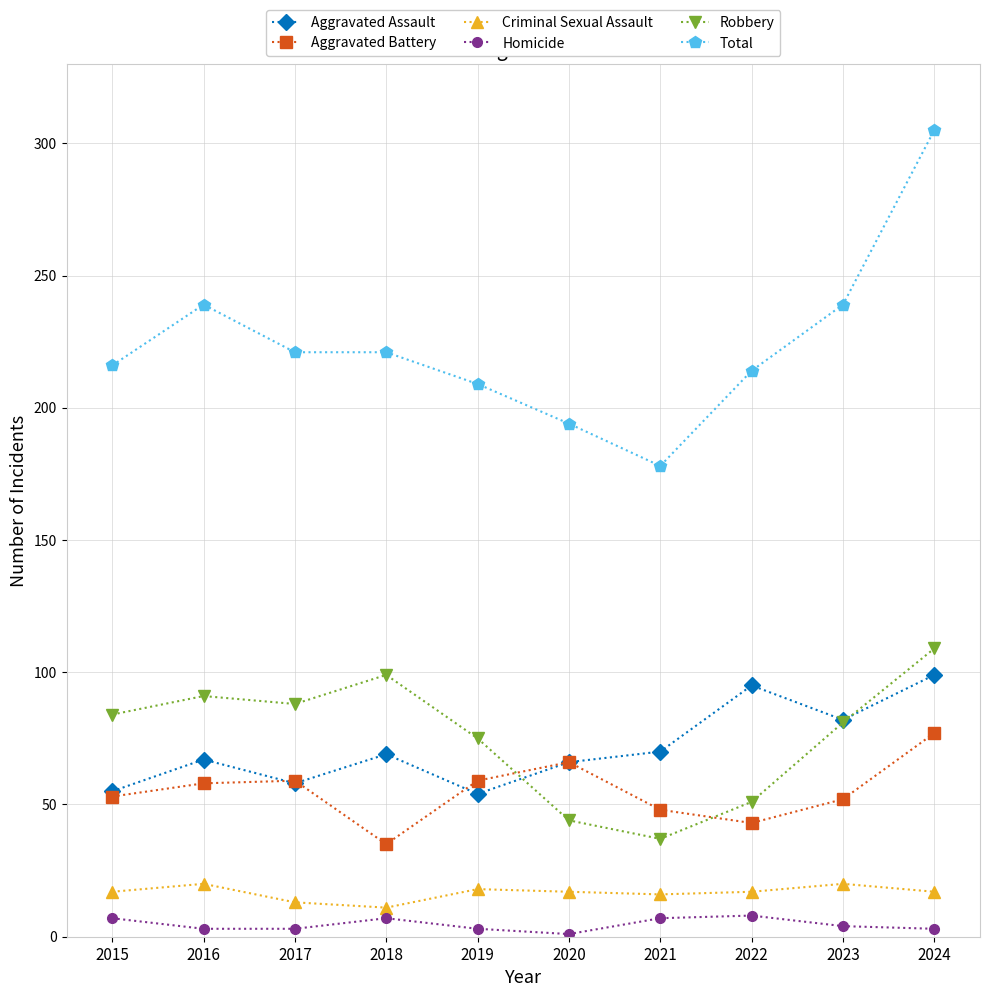

What is the average value of the Robbery series?

76